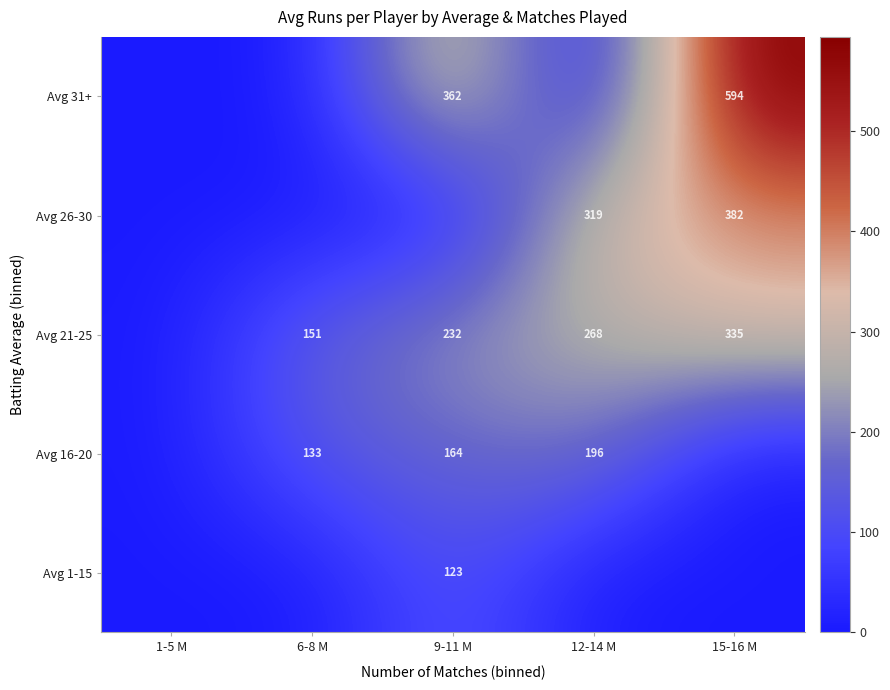

True or false: Avg 26-30 has a value of 147.8 at 15-16 M.

False